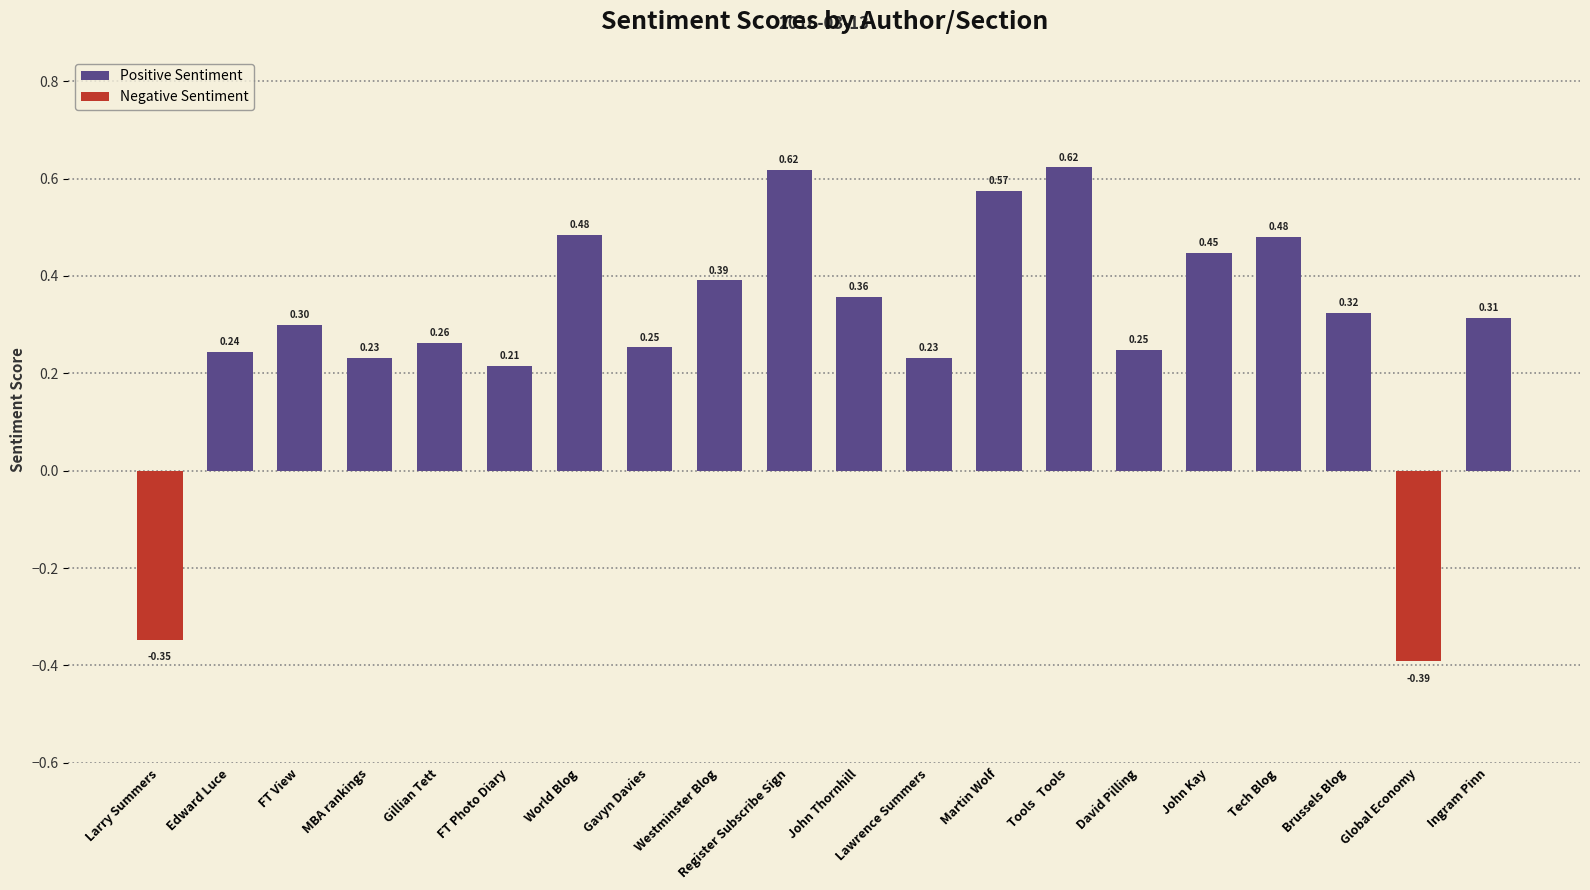

What position from the right is Gillian Tett?

16